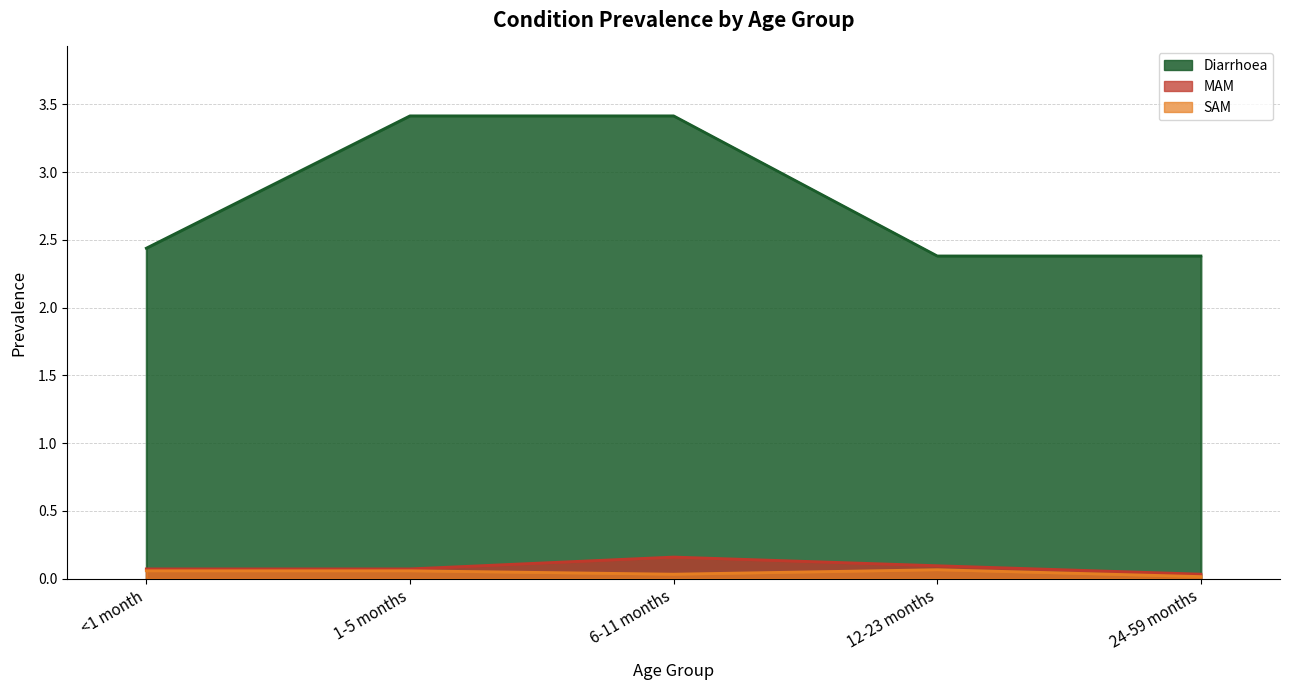

What are all the series names shown in the legend?

Diarrhoea, MAM, SAM